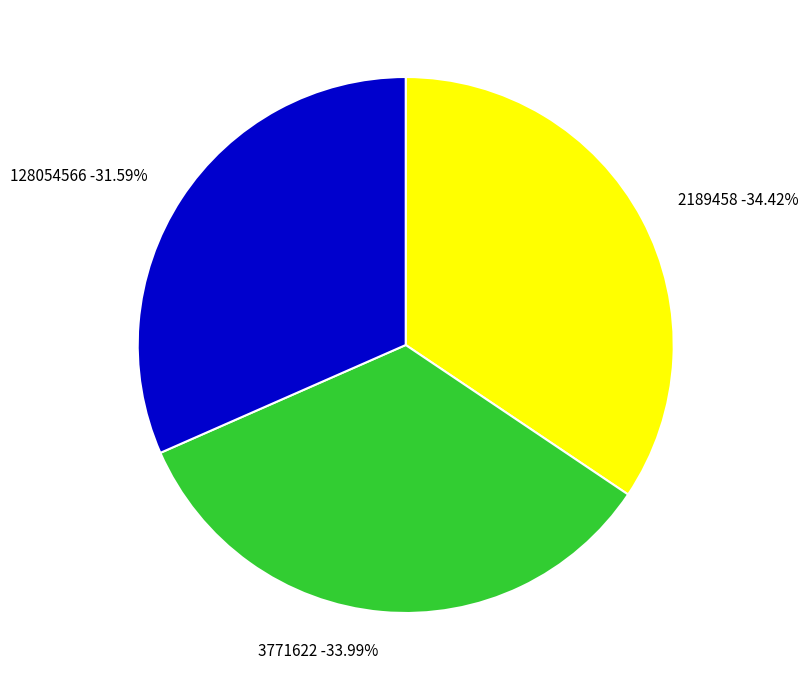

True or false: 128054566 accounts for 21% of the total.

False